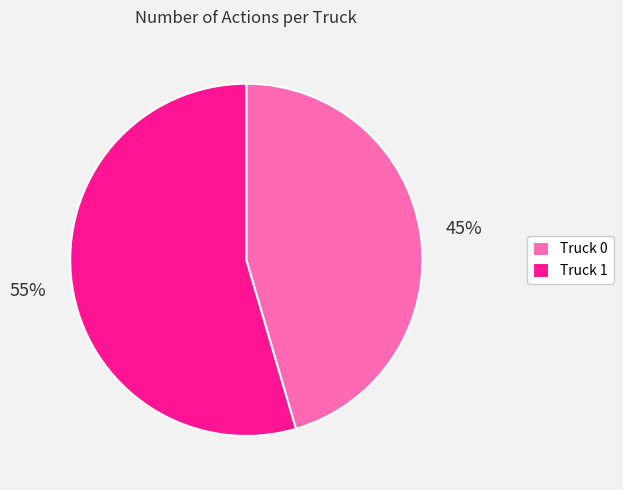

What is the ratio of the value at Truck 1 to the value at Truck 0?

1.2